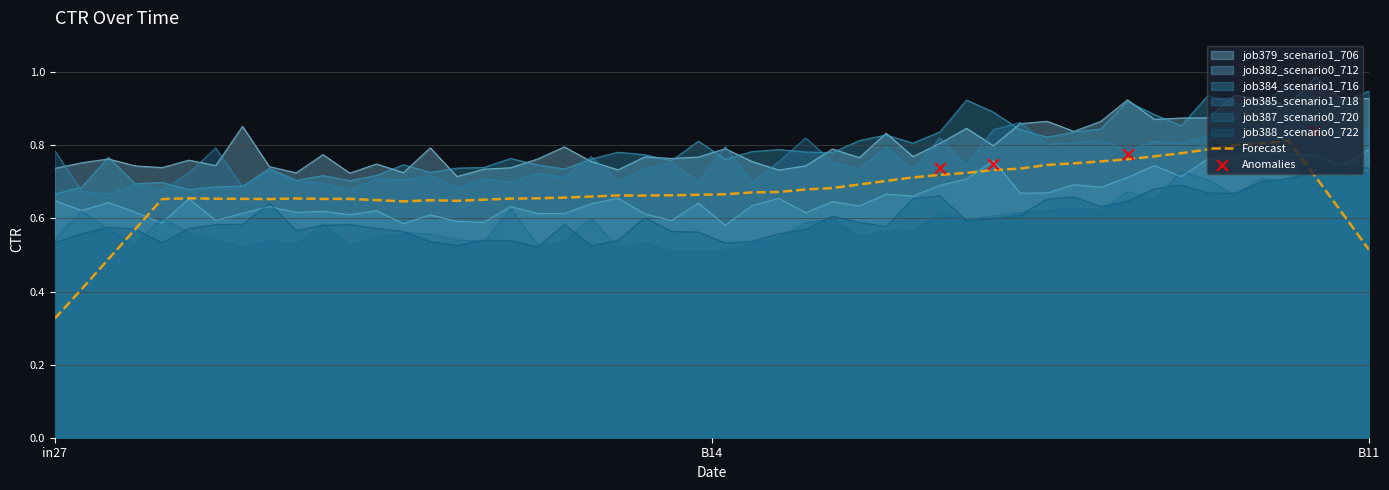

What are all the series names shown in the legend?

job379_scenario1_706, job382_scenario0_712, job384_scenario1_716, job385_scenario1_718, job387_scenario0_720, job388_scenario0_722